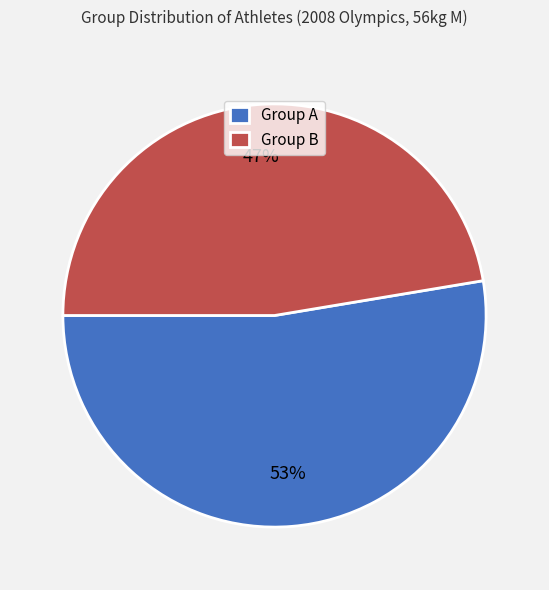

What percentage is the Group A slice, to the nearest percent?

53%